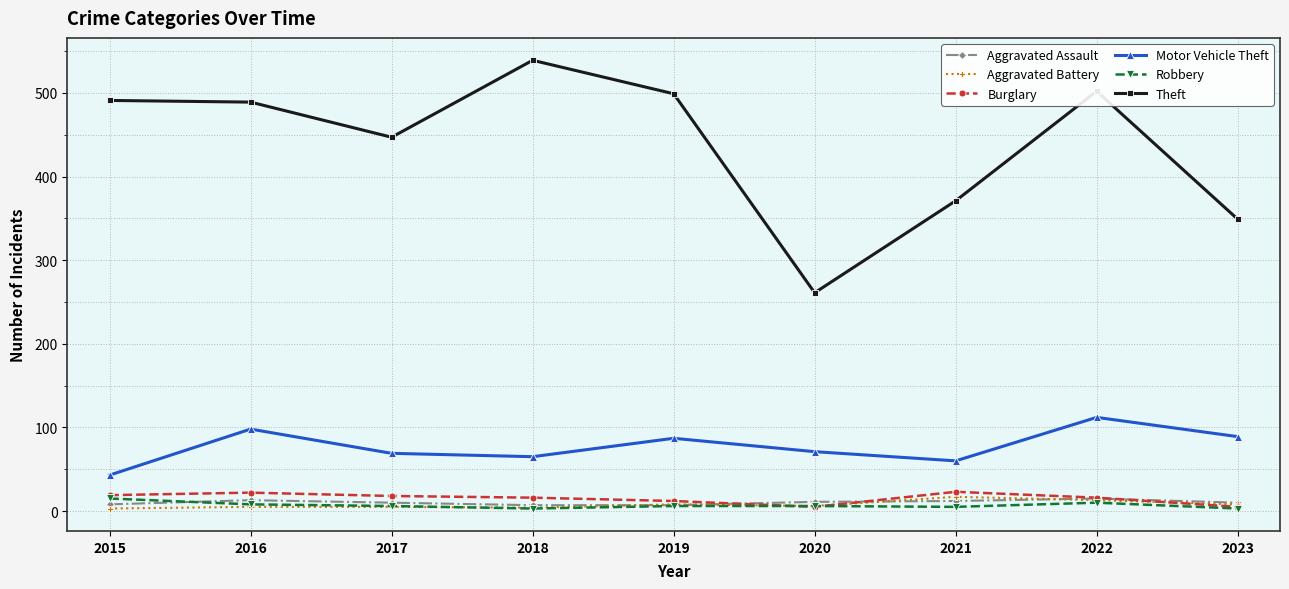

What is the minimum value shown in the chart?

3